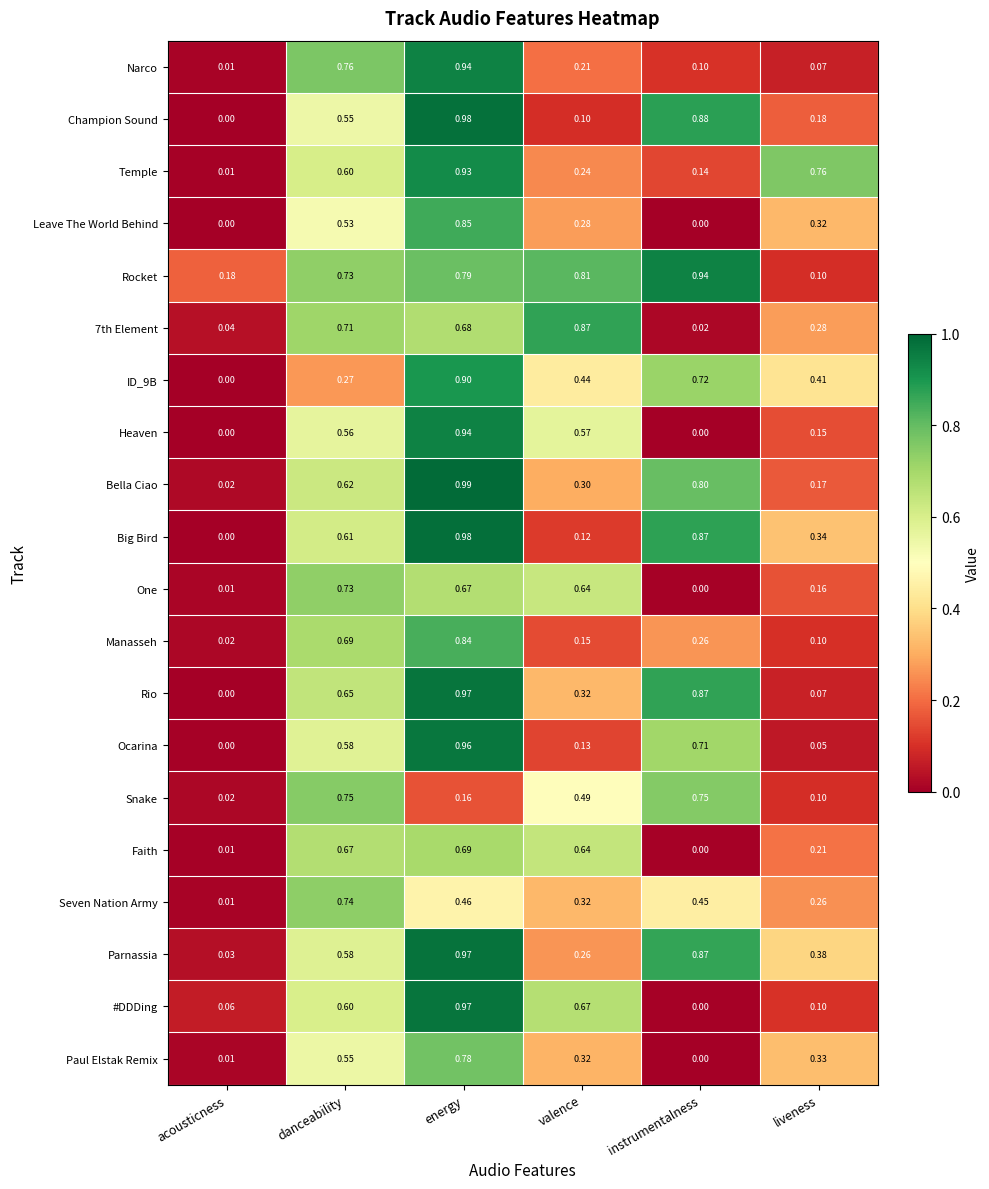

Where is Paul Elstak Remix nearest to the value 0?

instrumentalness